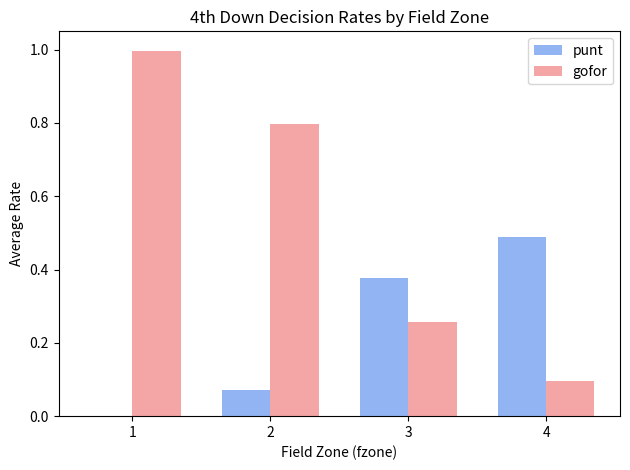

Read the gofor value at 2.

0.8